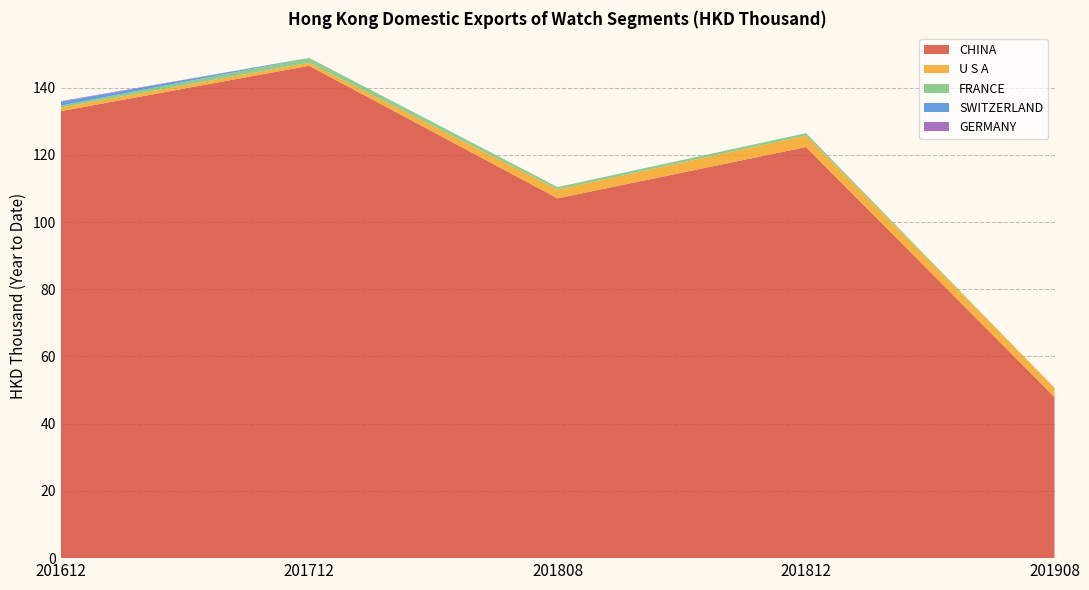

Reading left to right, transcribe all the data shown in this chart.

CHINA: 201612=133.0	201712=146.5	201808=107.1	201812=122.3	201908=48.0
U S A: 201612=1.1	201712=0.9	201808=2.6	201812=3.4	201908=2.7
FRANCE: 201612=0.6	201712=1.4	201808=0.7	201812=0.7	201908=0.0
SWITZERLAND: 201612=1.1	201712=0.0	201808=0.0	201812=0.0	201908=0.0
GERMANY: 201612=0.2	201712=0.0	201808=0.0	201812=0.0	201908=0.0